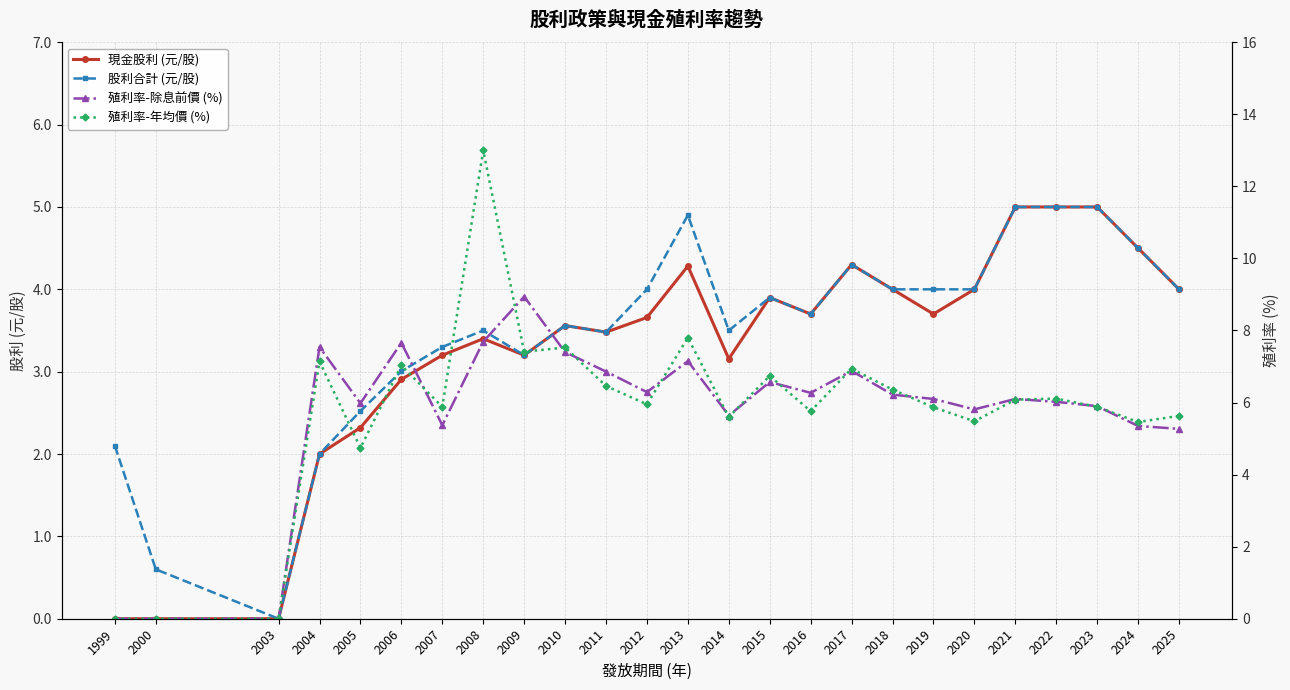

Rank the categories by 股利合計 (元/股) value from highest to lowest.

2021, 2022, 2023, 2013, 2024, 2017, 2012, 2018, 2019, 2020, 2025, 2015, 2016, 2010, 2008, 2014, 2011, 2007, 2009, 2006, 2005, 1999, 2004, 2000, 2003